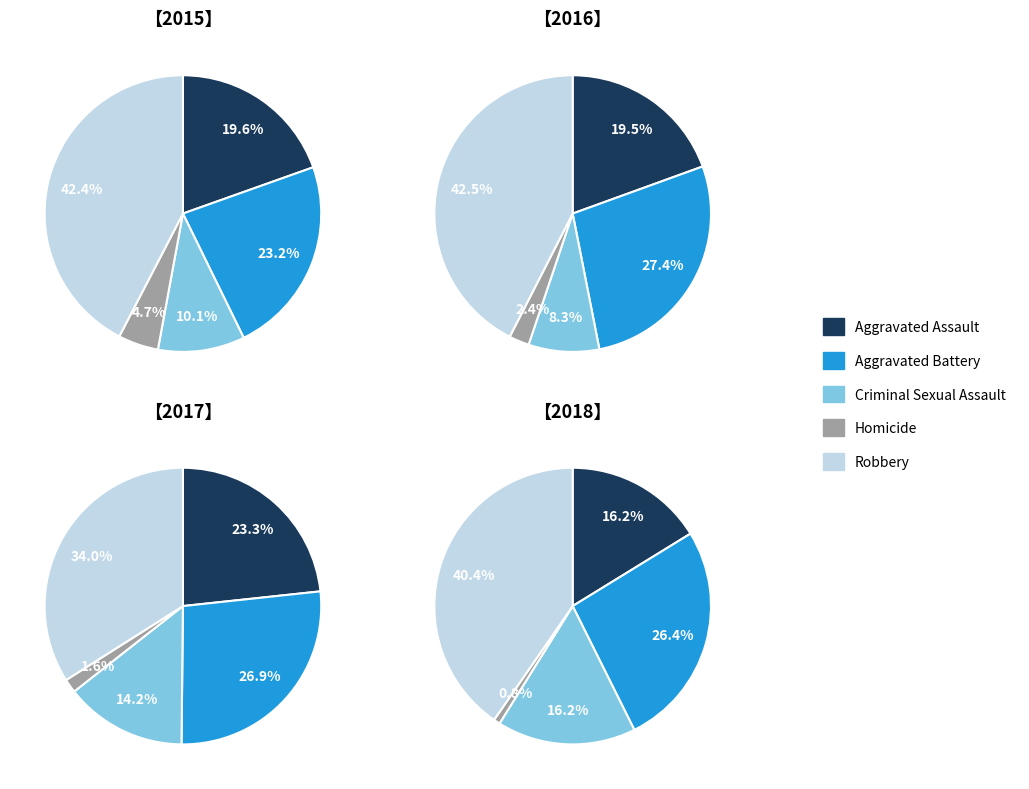

Is there a majority slice in this chart?

No